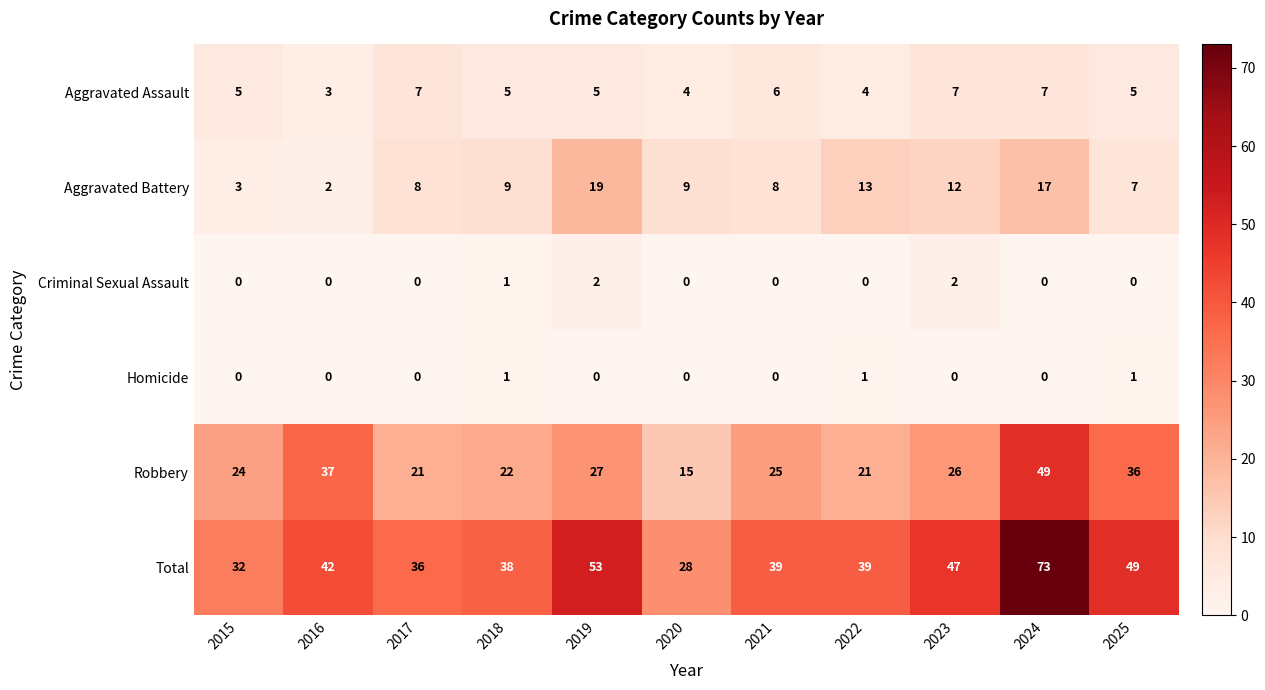

Which series has the largest range (max minus min)?

Total